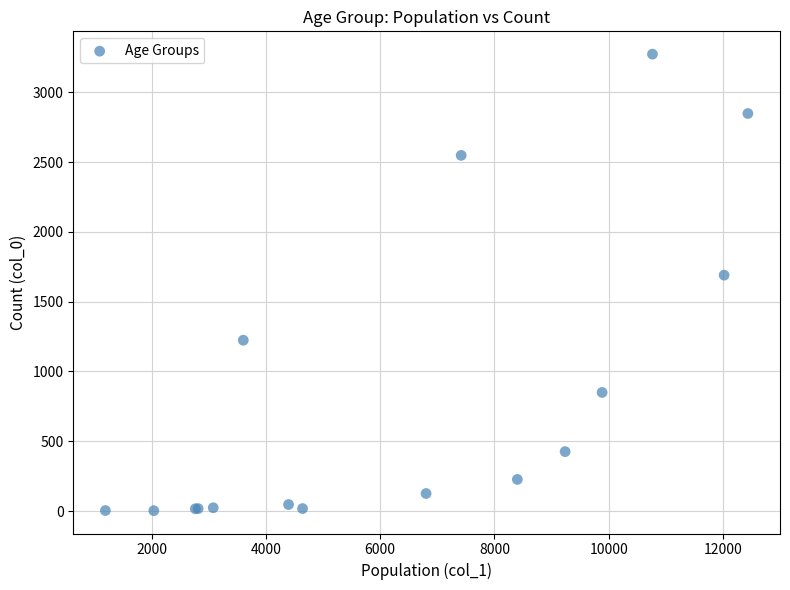

What Y value in the scatter plot is closest to 1638?

1690